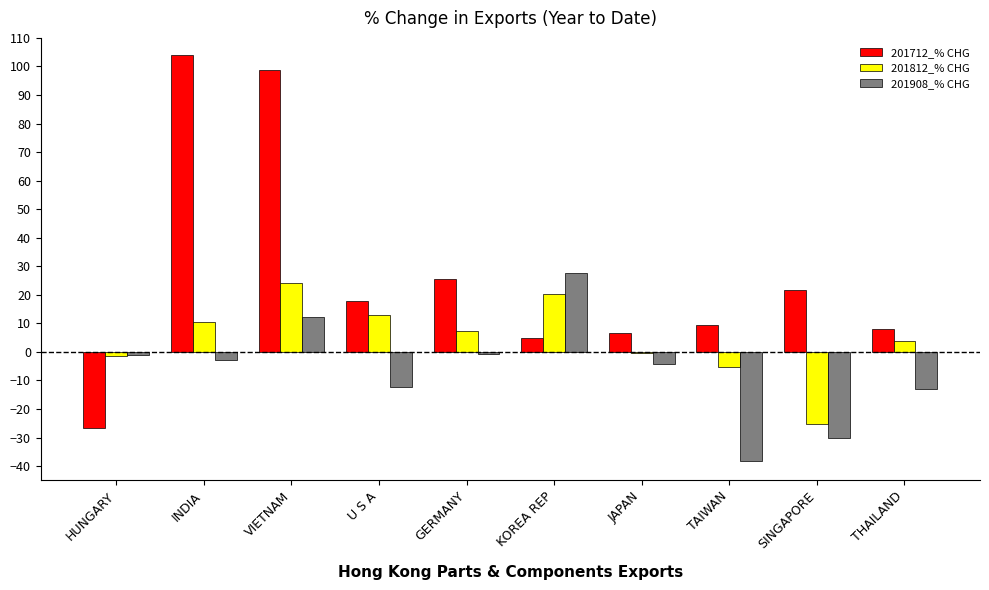

Where does the 201908_% CHG series first go above -2?

HUNGARY